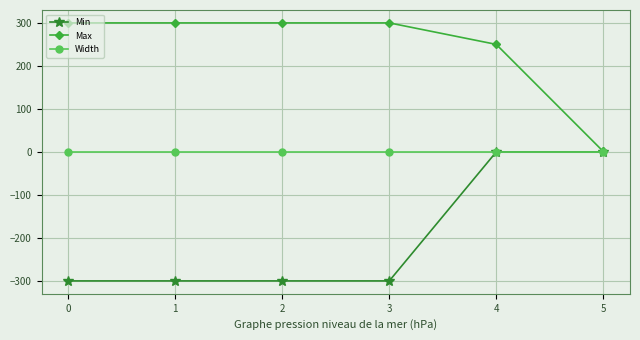

Which series ends up on top after the final intersection of Min and Width?

Min